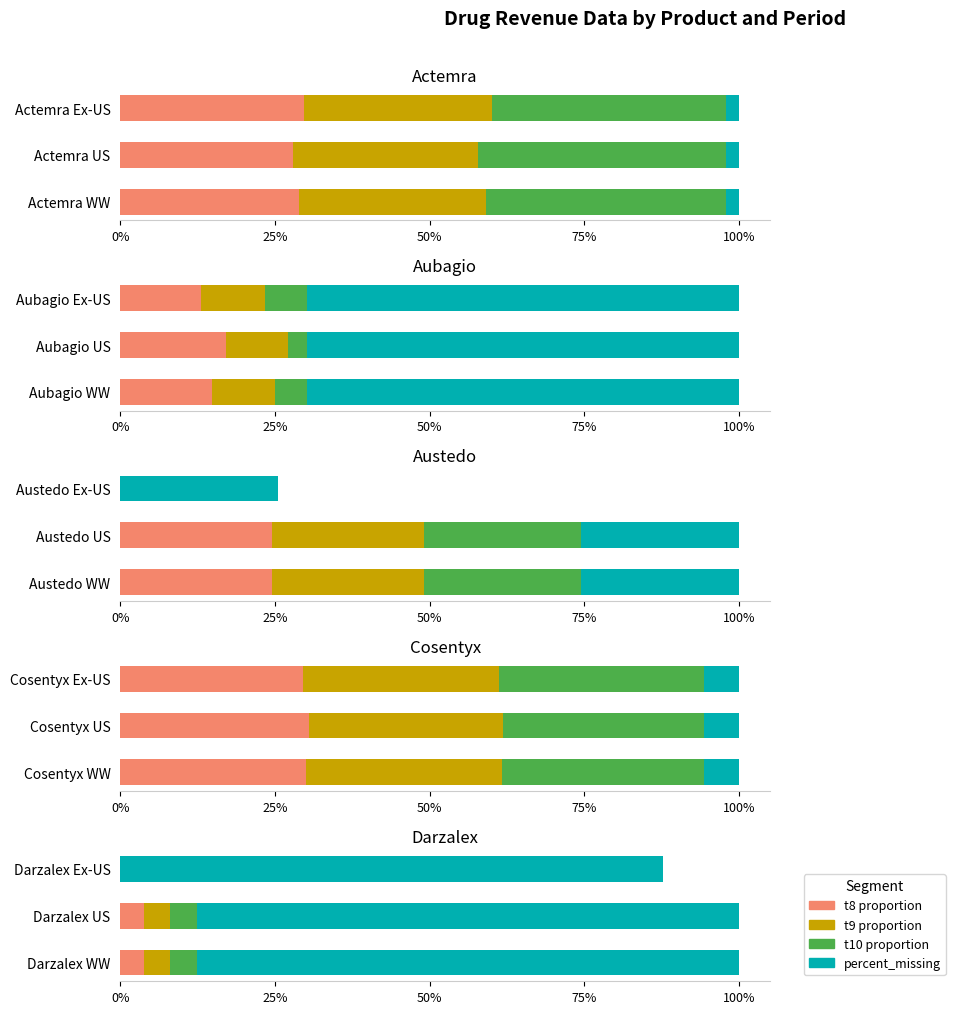

Which series has the largest total across all categories?

percent_missing